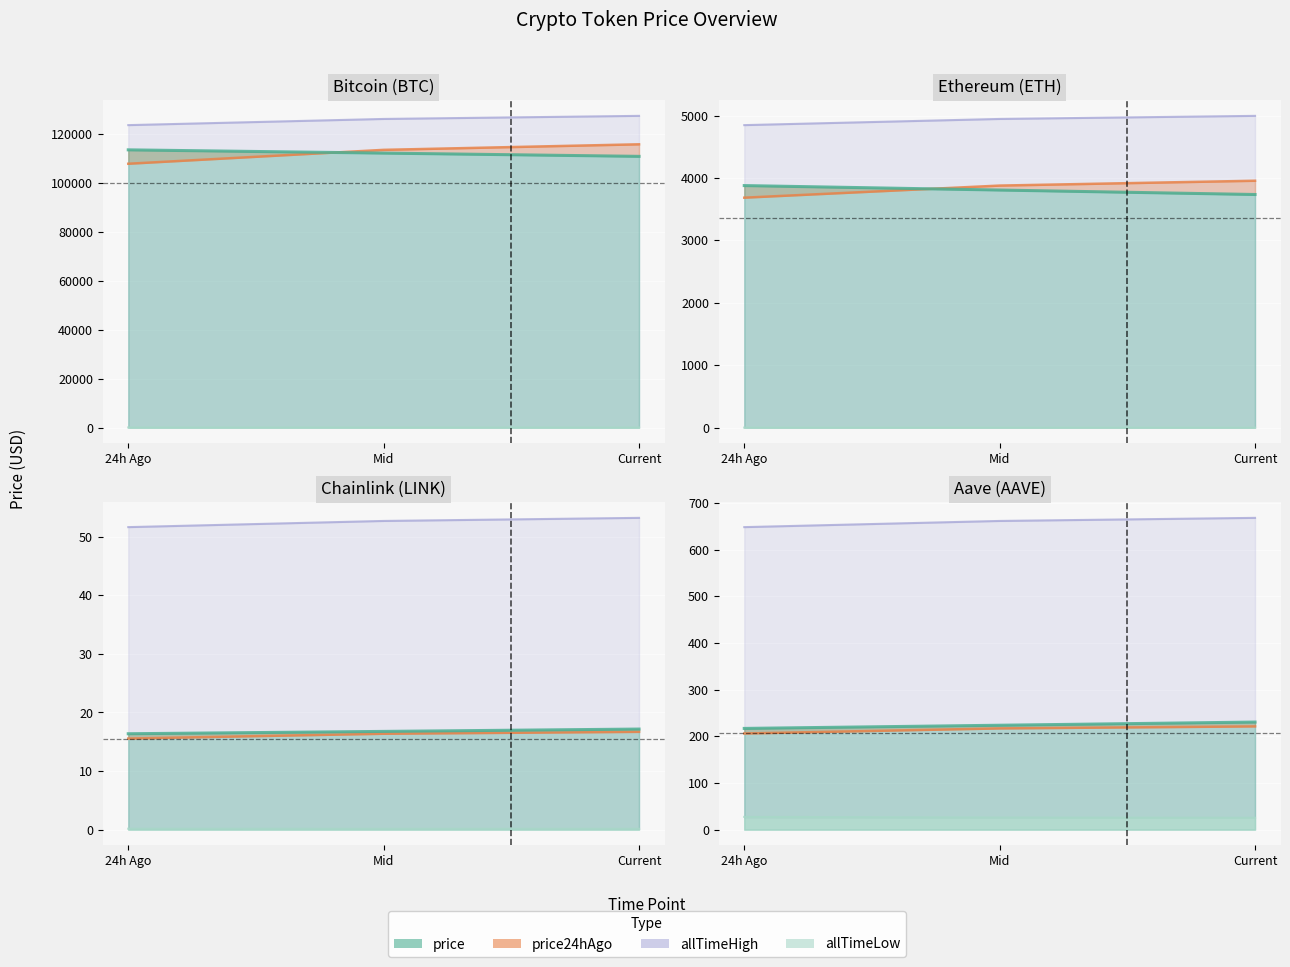

True or false: price and allTimeLow intersect in this chart.

False